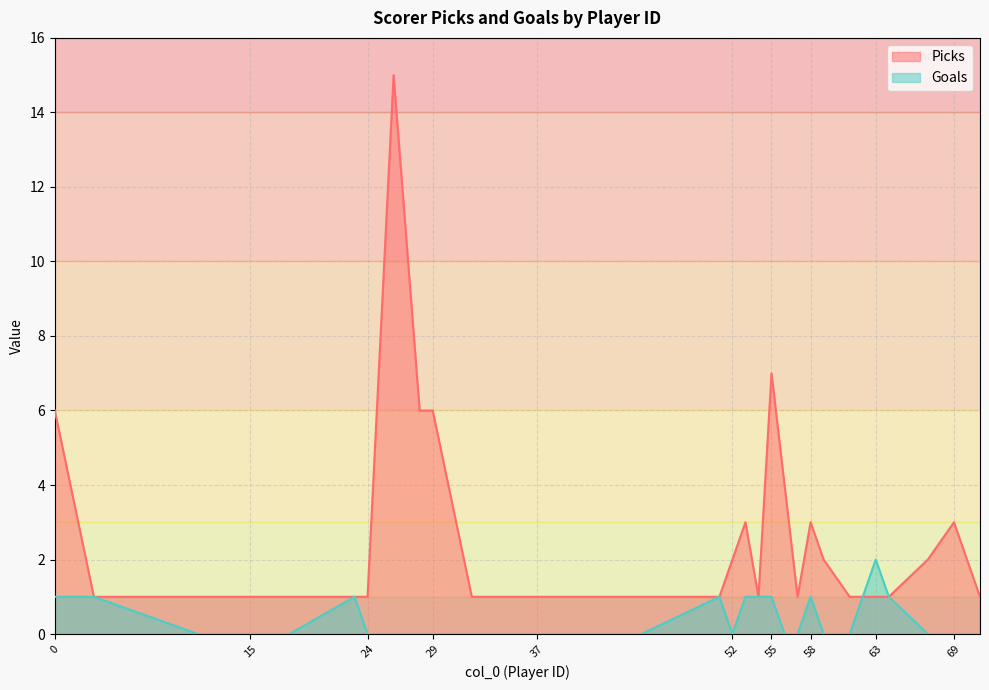

Count the number of data series in this chart.

2